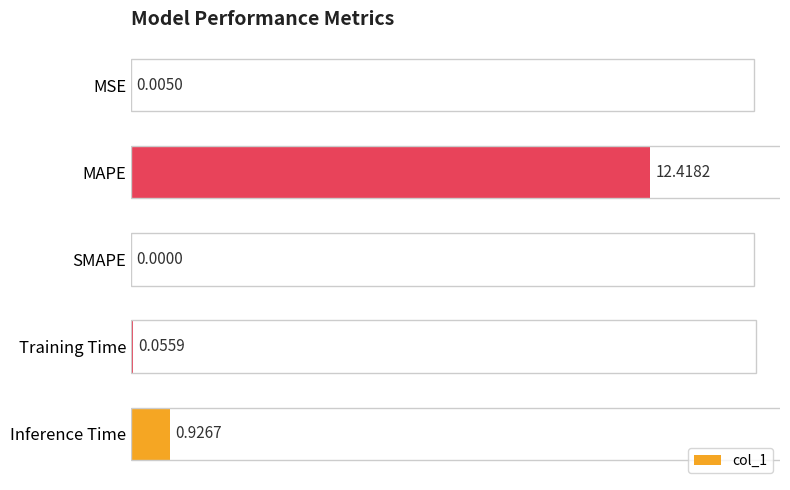

Which category has the highest value across all series?

MAPE